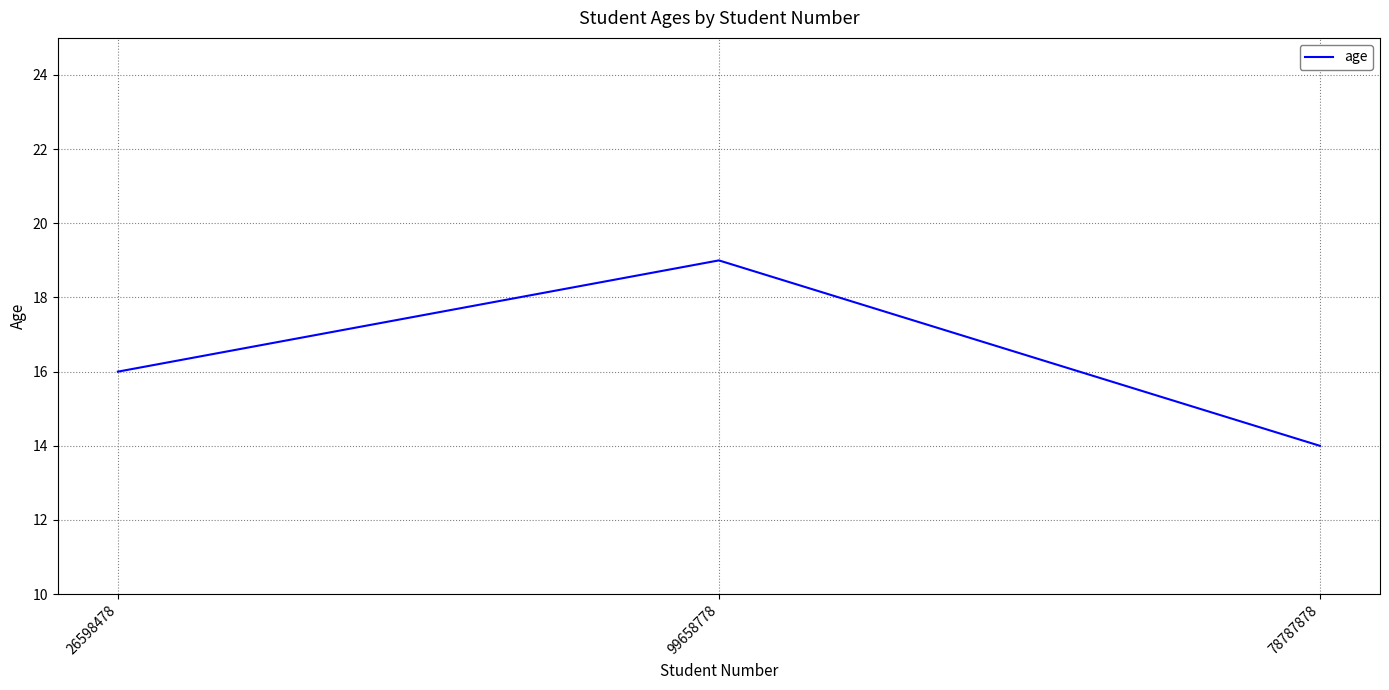

What is the average value?

16